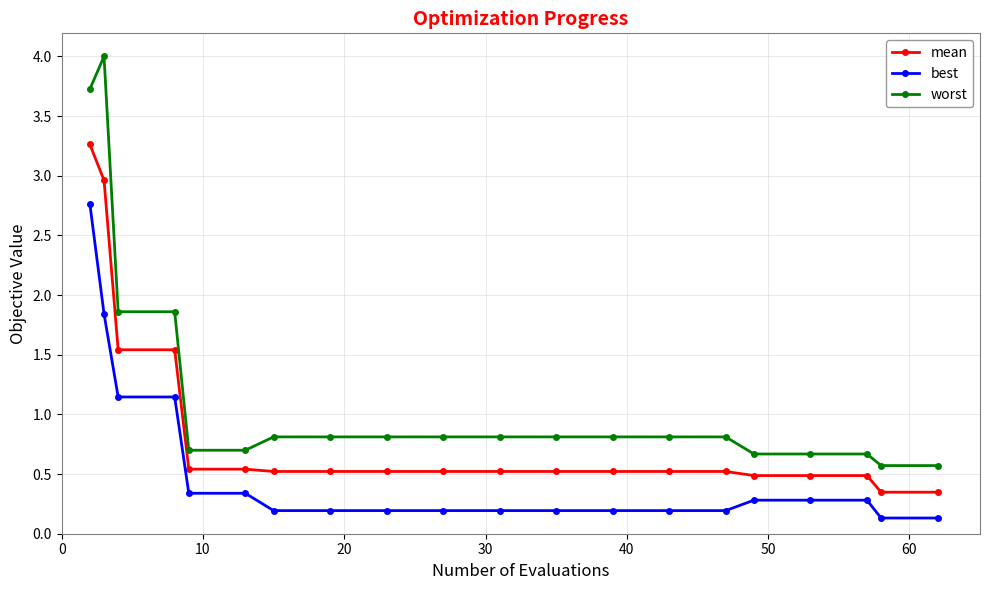

Rank the series by their maximum value, from highest to lowest.

worst, mean, best